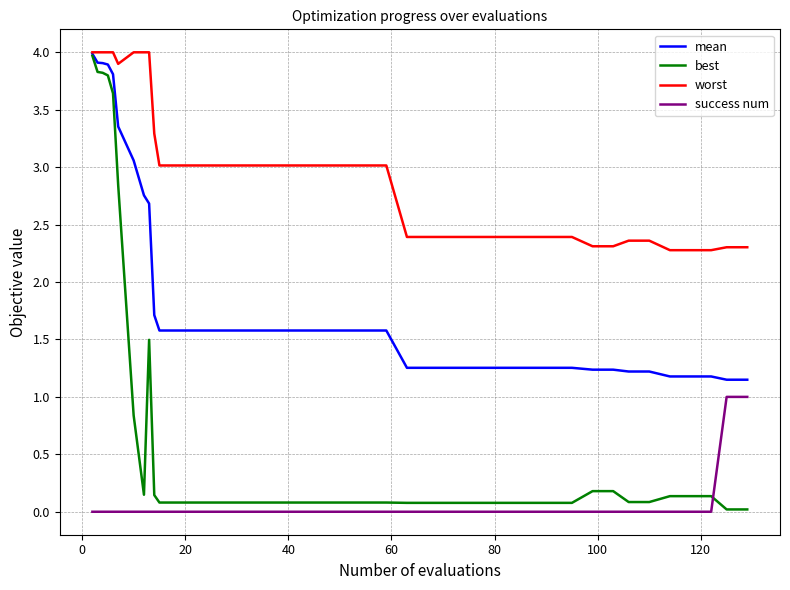

Which series has the widest spread of values?

best